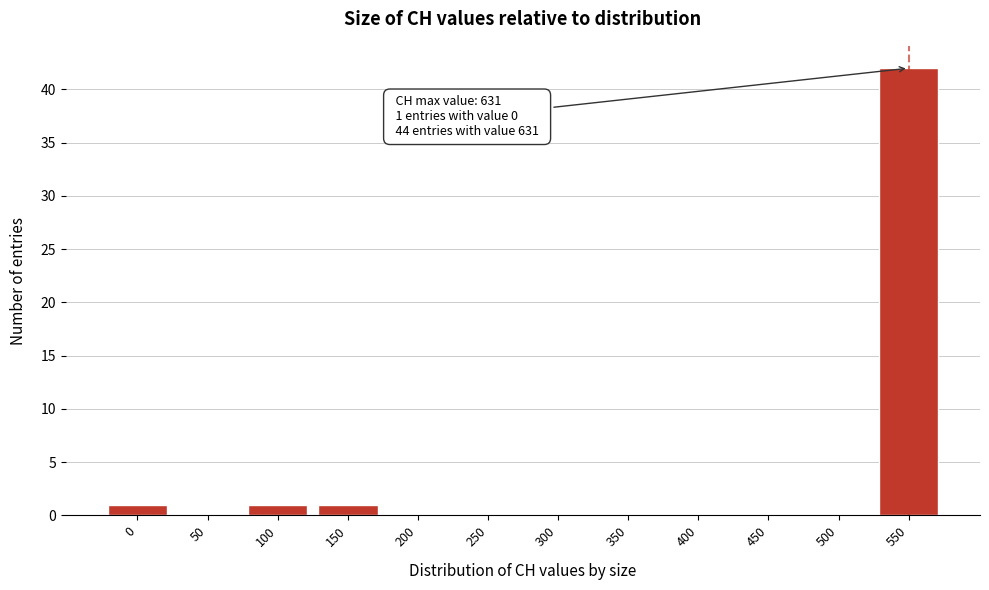

Reading left to right, what are all the values shown in this chart?

0=1	50=0	100=1	150=1	200=0	250=0	300=0	350=0	400=0	450=0	500=0	550=42